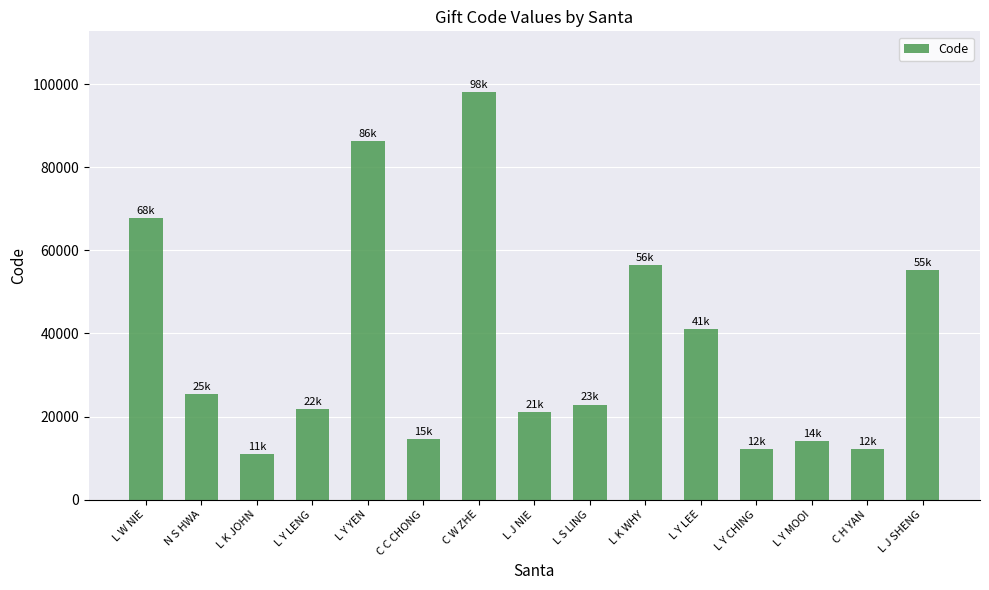

The value at L J NIE is 32358. True or false?

False